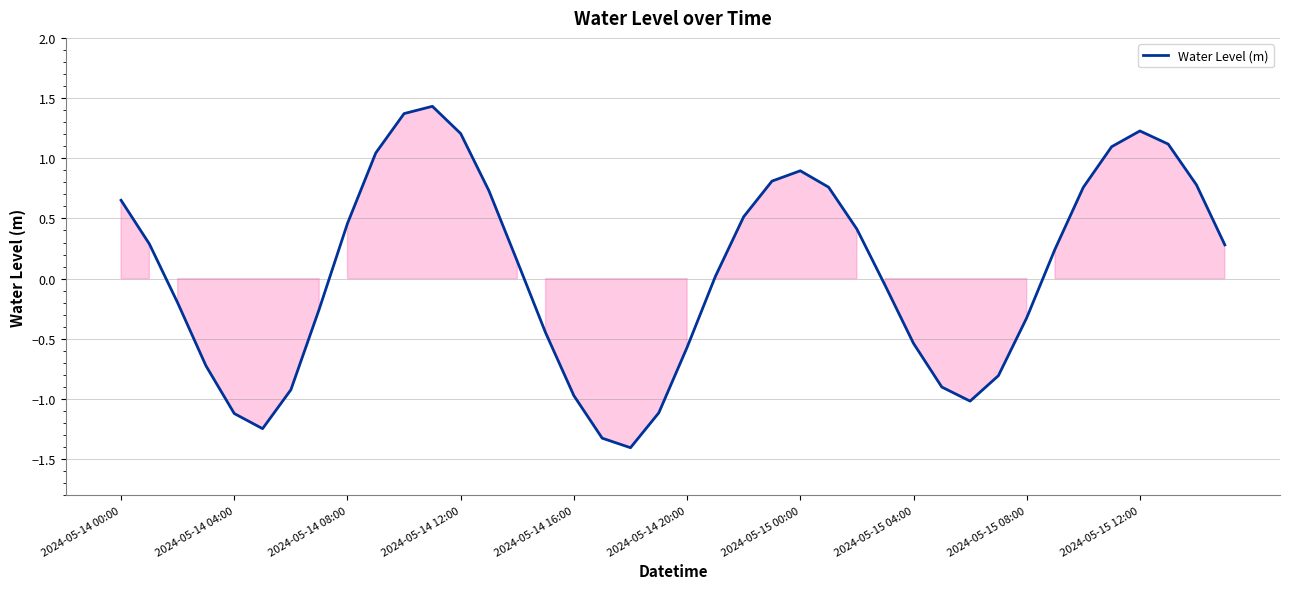

What is the difference between the maximum and minimum values?

2.8